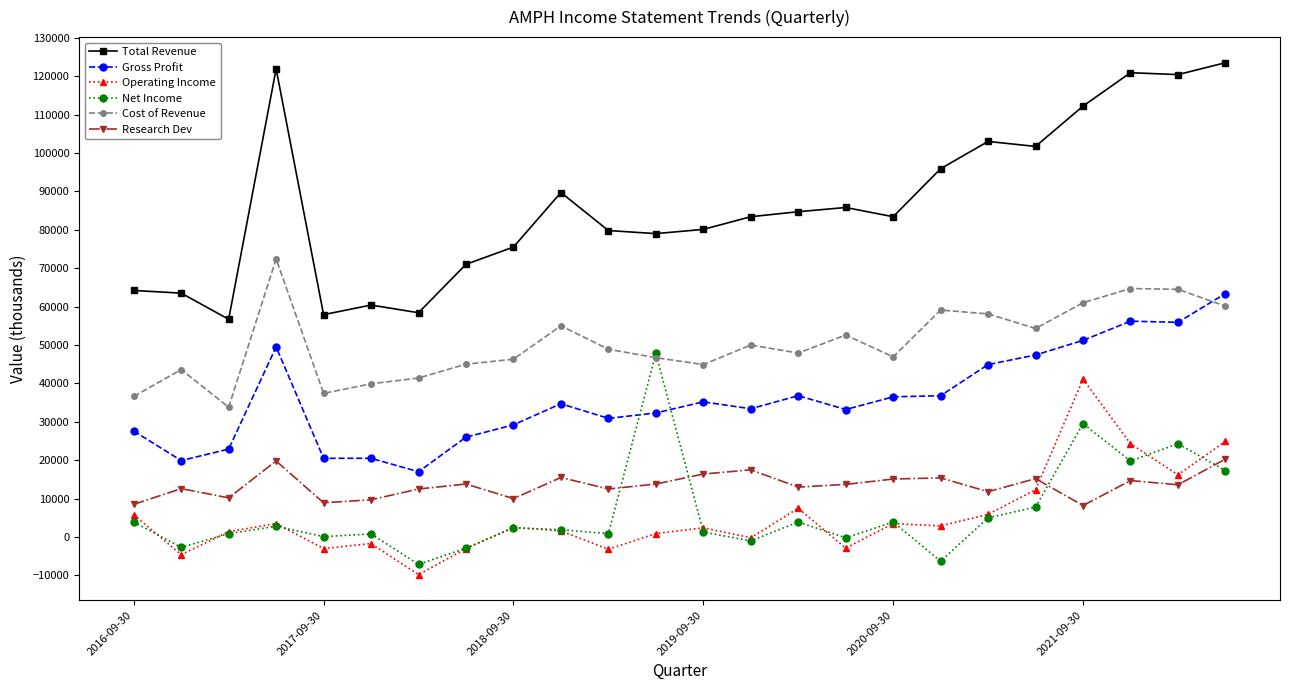

What is the value of the Net Income point at the 7th from the left?

-7100